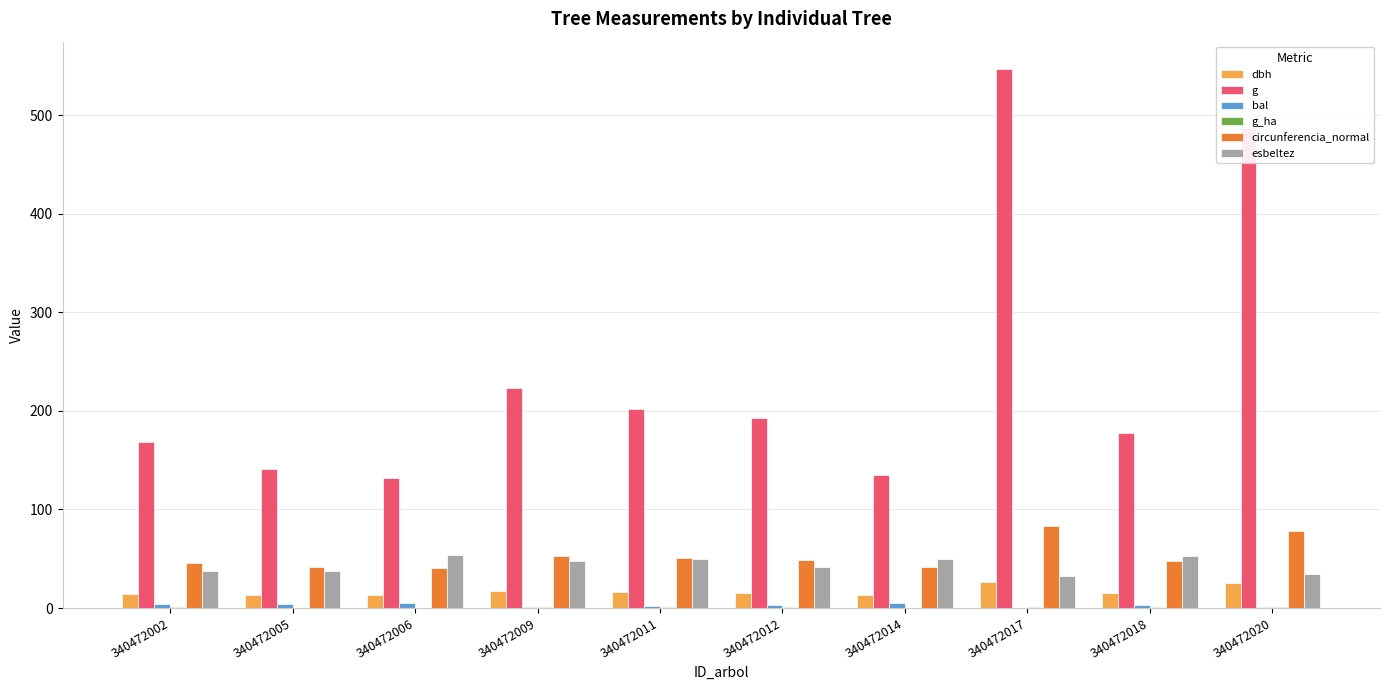

Which series has the largest total across all categories?

g